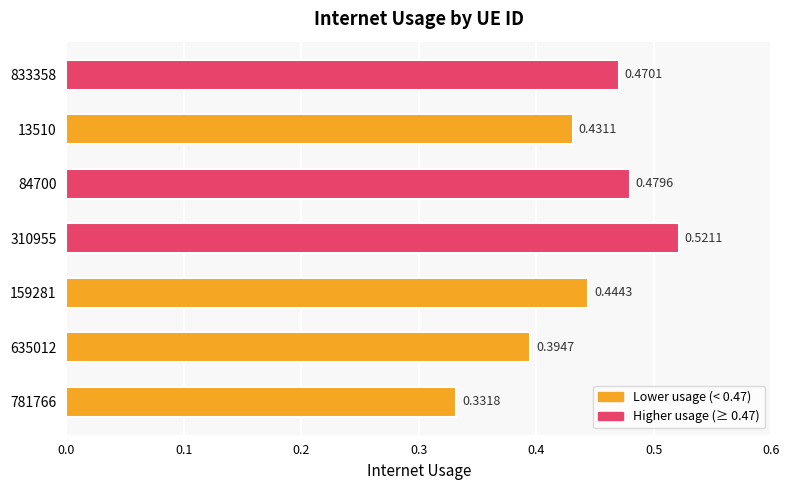

How many distinct data groups are displayed?

1